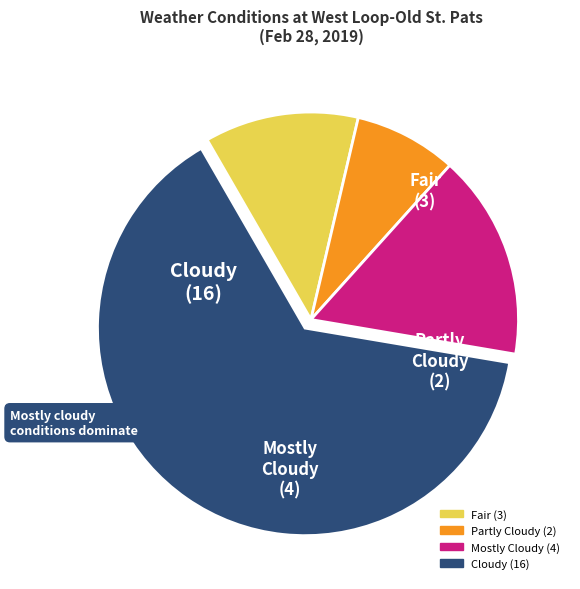

Is there a majority slice in this chart?

Yes